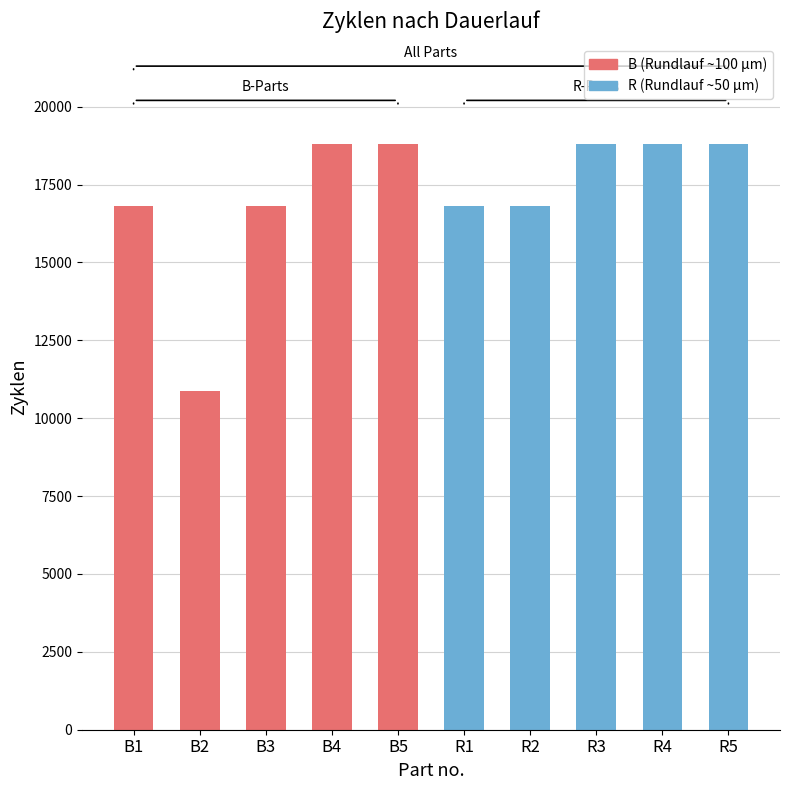

How many data points are less than 18800?

5